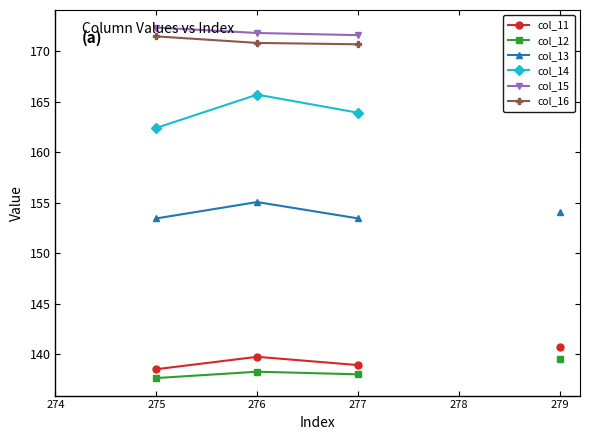

True or false: col_12 and col_16 intersect in this chart.

False